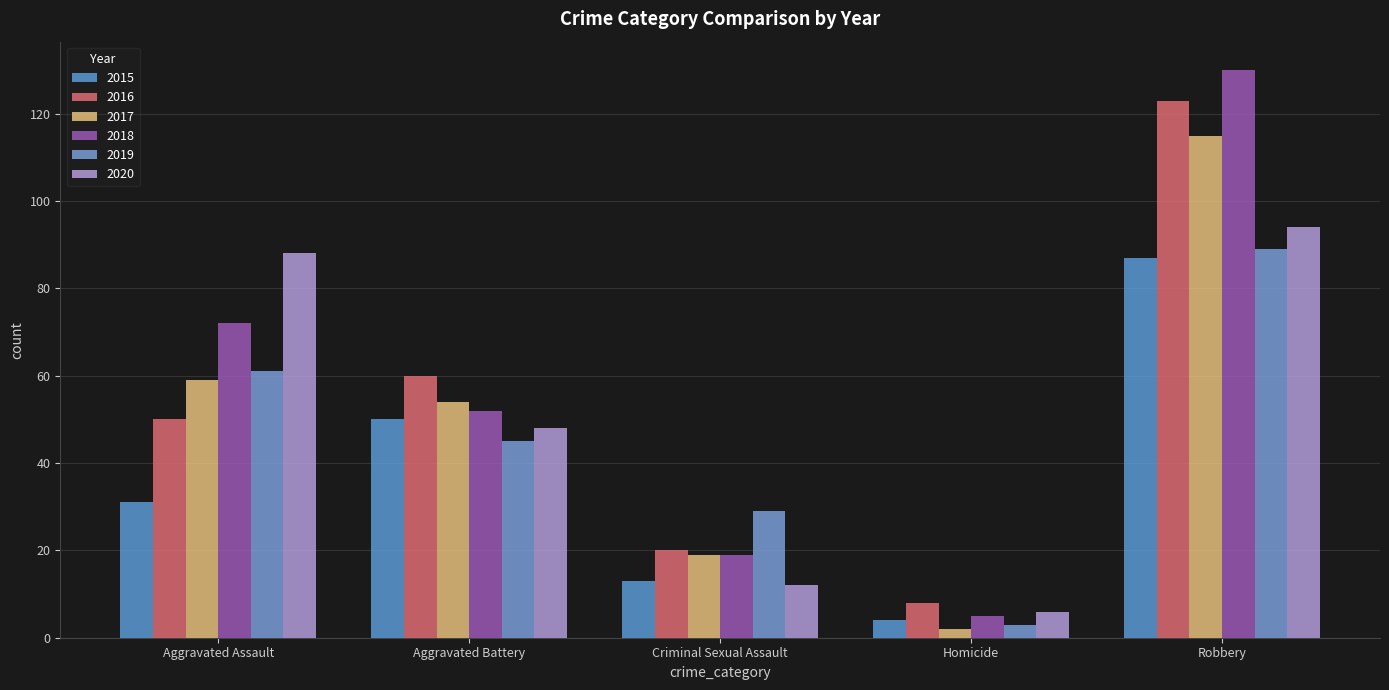

What is the difference between the second highest and minimum values in the 2017 series?

57